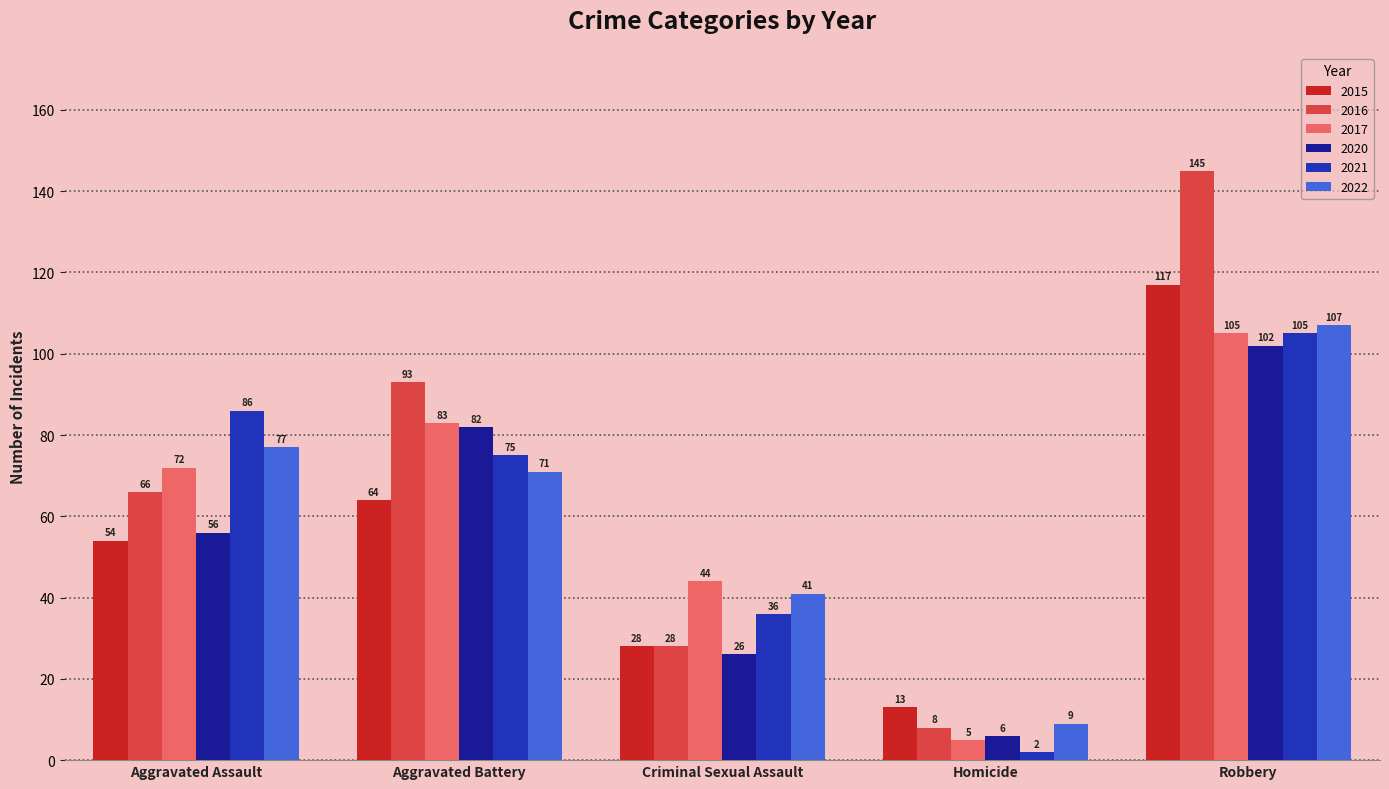

Is it true that 2020 equals 183 at Robbery?

False